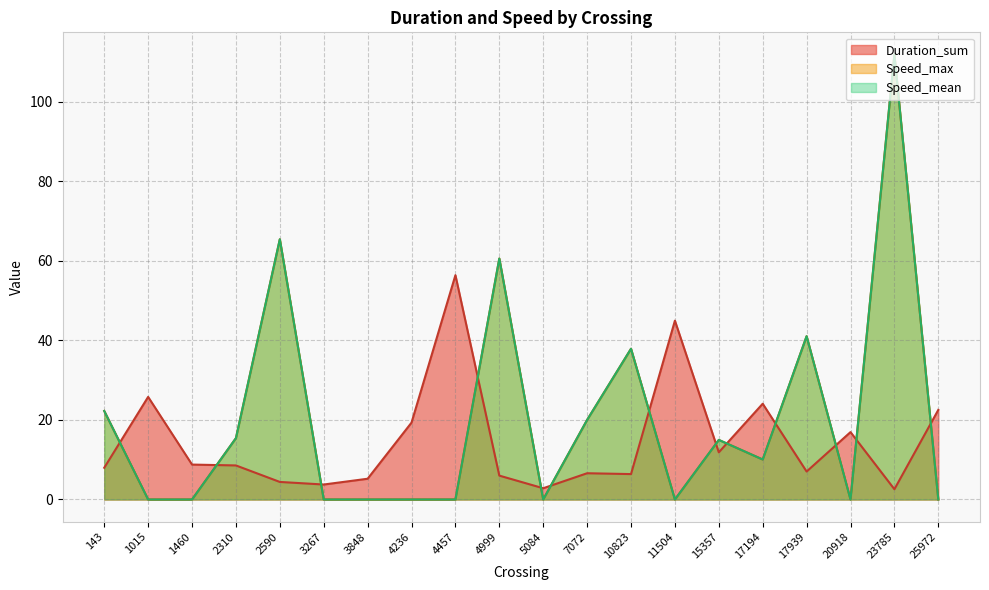

Which category has the highest value across all series?

23785